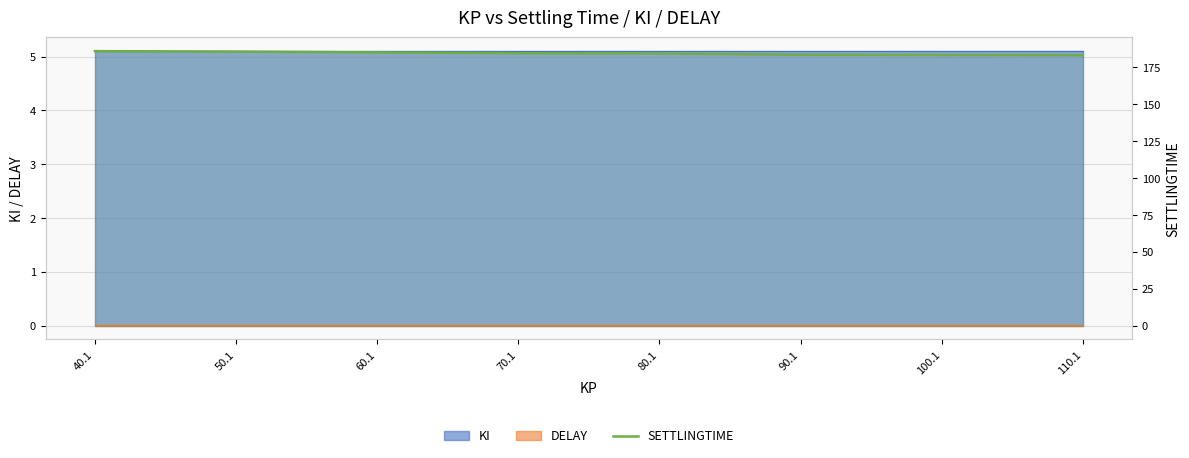

What is the label of the 6th point from the left?

90.1